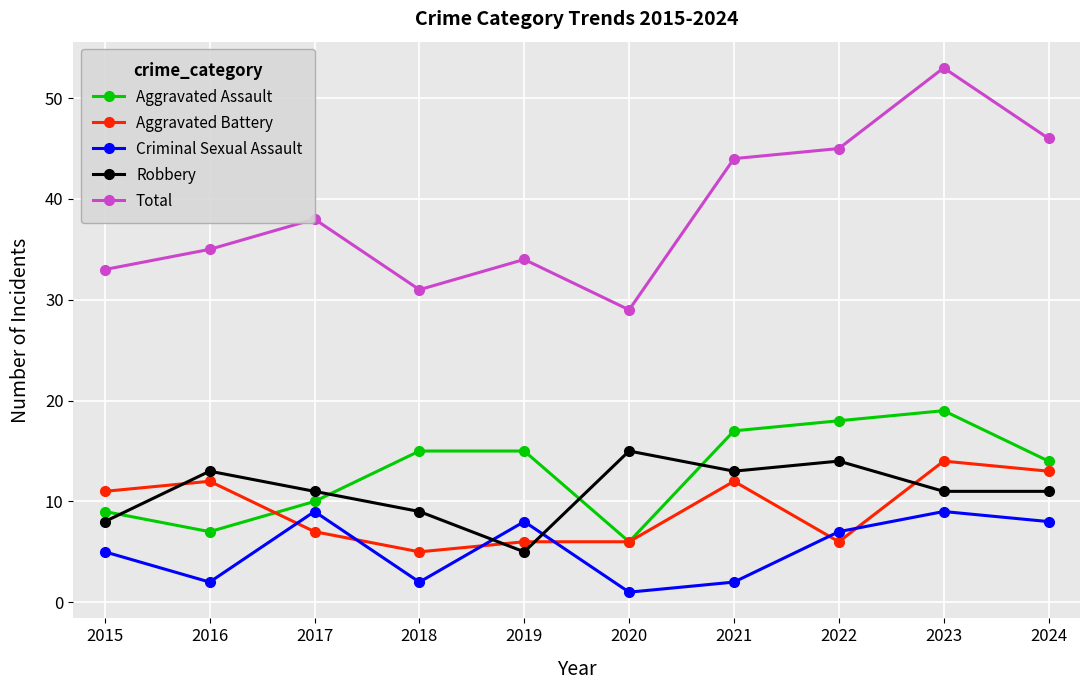

What is the total value across all series at 2019?

68